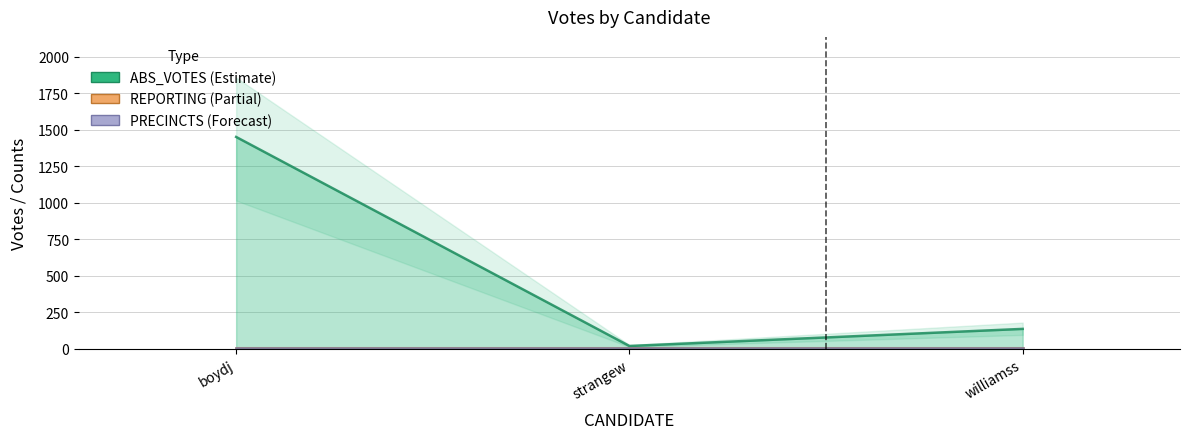

Rank the series by their maximum value, from lowest to highest.

REPORTING, PRECINCTS, ABS_VOTES